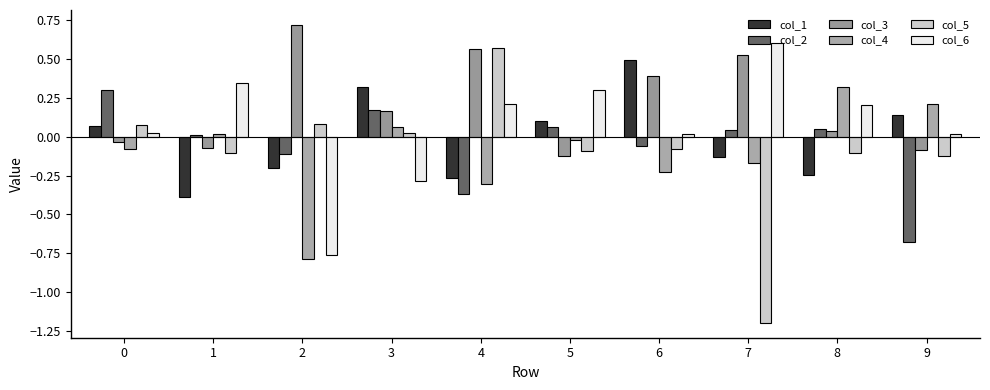

Which category has the lowest value in the col_5 series?

7